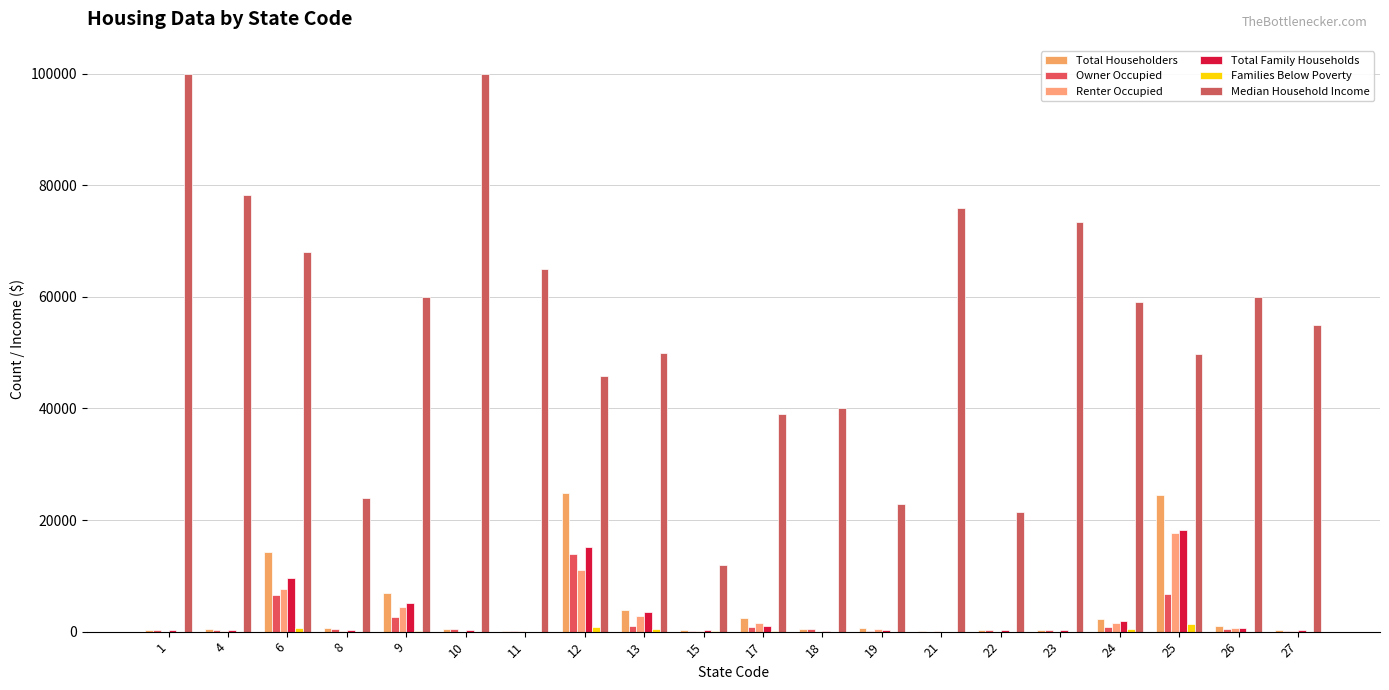

True or false: Median Household Income has a value of 39000 at 17.

True